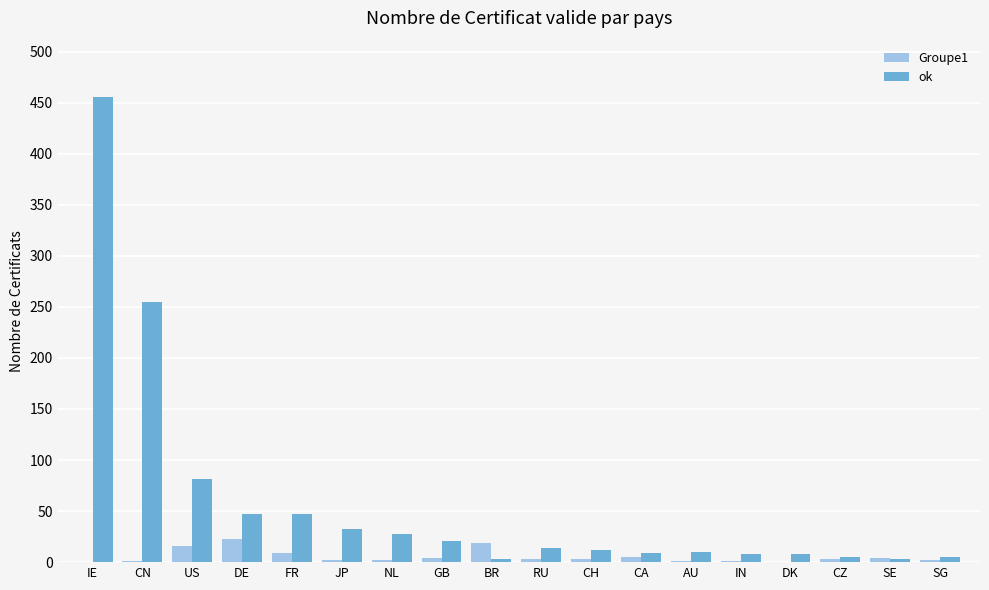

What is the maximum value for Groupe1?

23